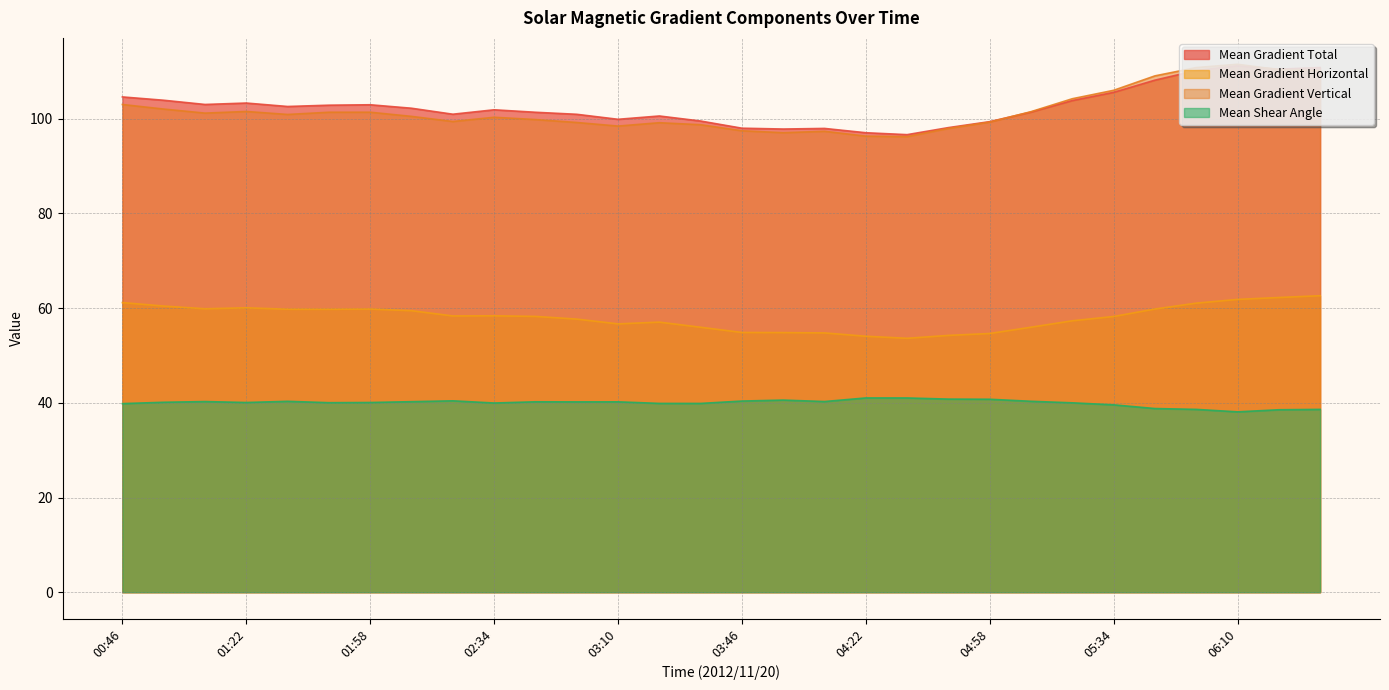

The Mean Gradient Vertical series shows 103.0 at 00:46. True or false?

True